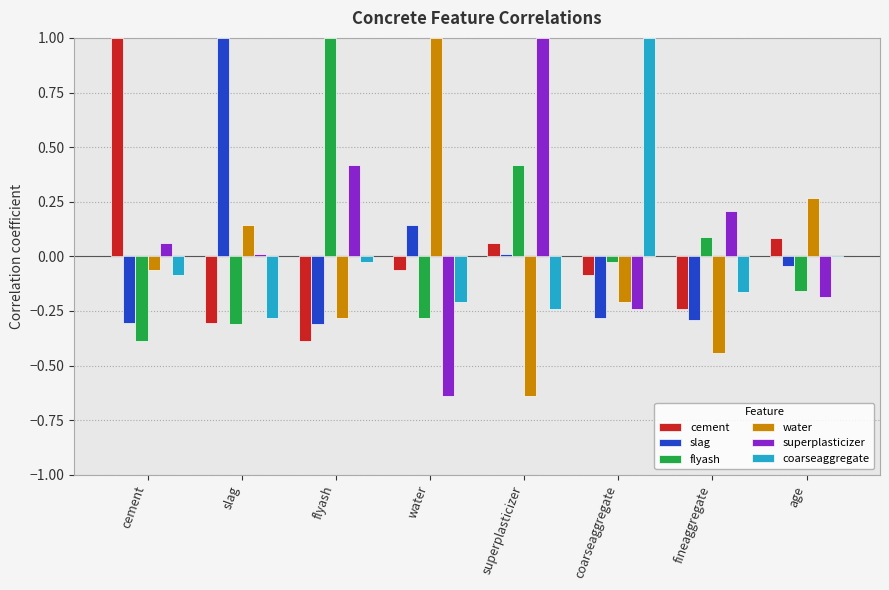

The value of superplasticizer at flyash is 0.4. True or false?

True